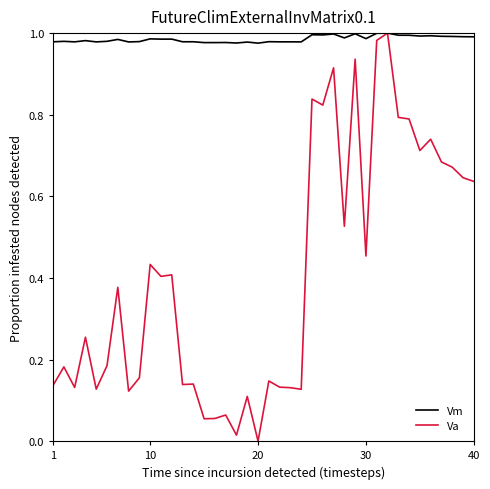

Which series has the widest spread of values?

Va